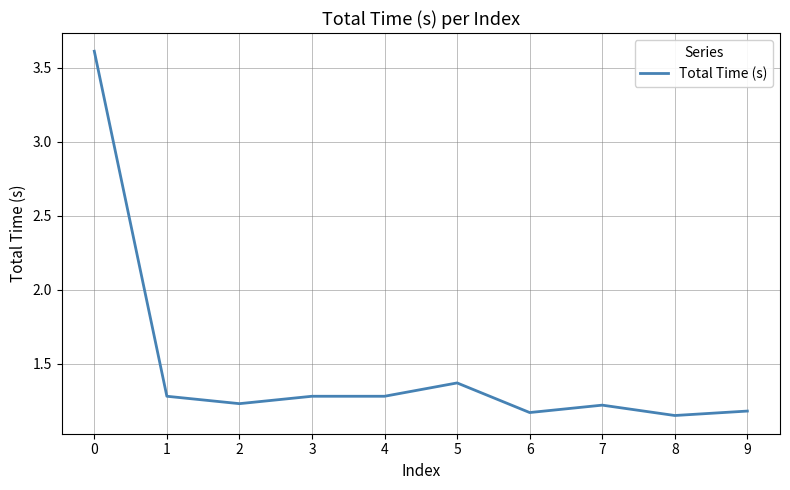

What is the difference between the maximum and minimum values?

2.5